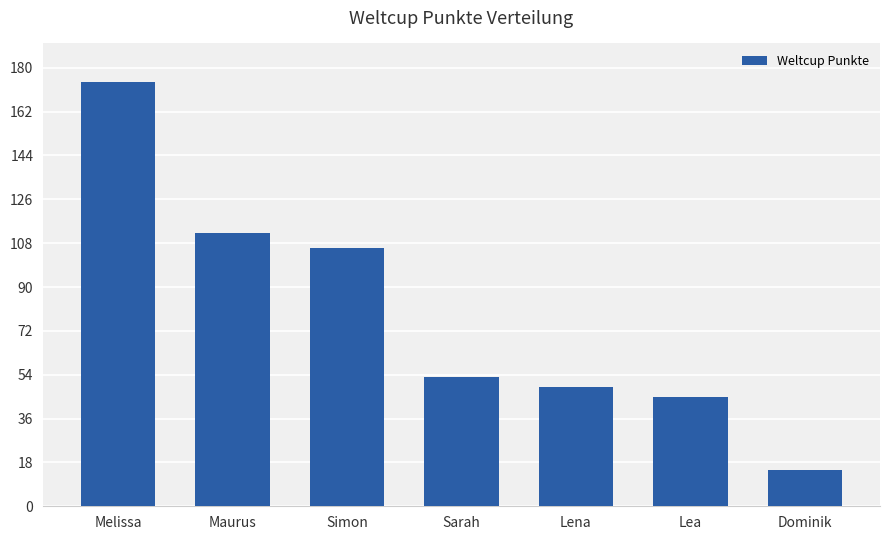

What is the smallest value displayed?

15